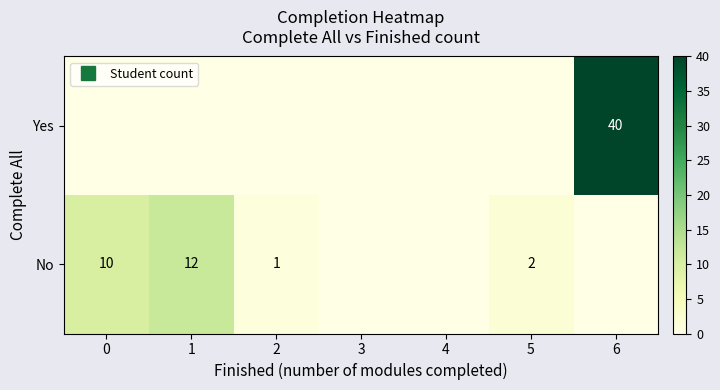

What is the spread (max minus min) of values at 1?

12